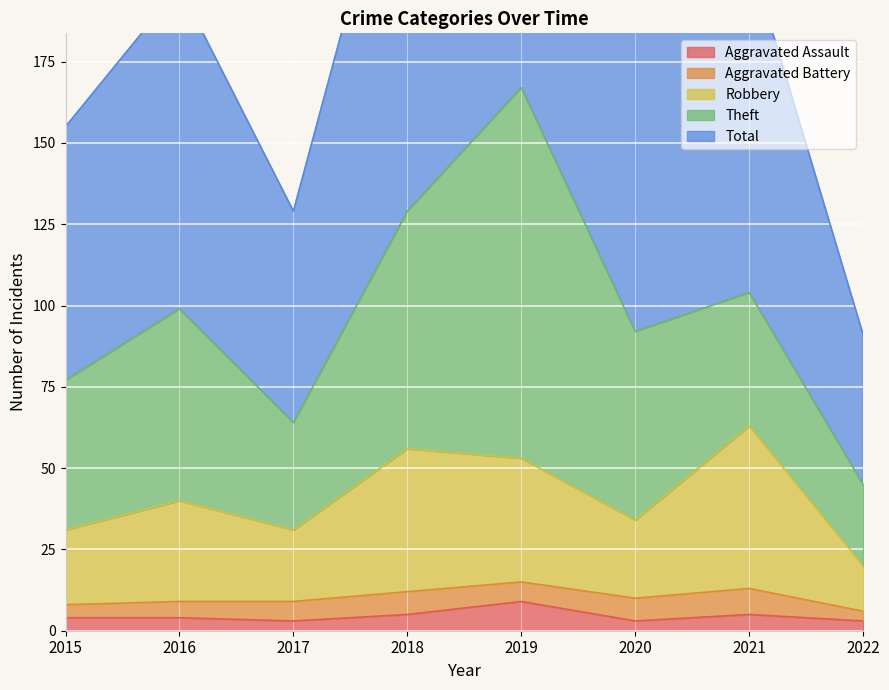

In Total, how many points are lower than both neighbors (excluding endpoints)?

2